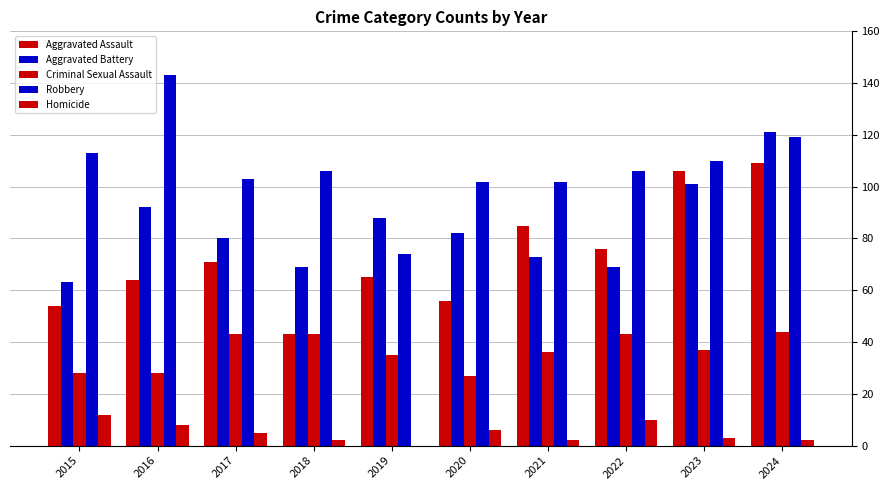

Reading right to left, transcribe all the data shown in this chart.

Aggravated Assault: 2024=109	2023=106	2022=76	2021=85	2020=56	2019=65	2018=43	2017=71	2016=64	2015=54
Aggravated Battery: 2024=121	2023=101	2022=69	2021=73	2020=82	2019=88	2018=69	2017=80	2016=92	2015=63
Criminal Sexual Assault: 2024=44	2023=37	2022=43	2021=36	2020=27	2019=35	2018=43	2017=43	2016=28	2015=28
Robbery: 2024=119	2023=110	2022=106	2021=102	2020=102	2019=74	2018=106	2017=103	2016=143	2015=113
Homicide: 2024=2	2023=3	2022=10	2021=2	2020=6	2019=0	2018=2	2017=5	2016=8	2015=12